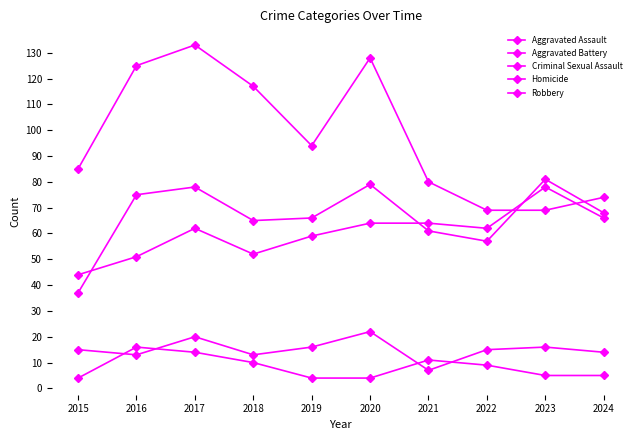

Count the number of data series in this chart.

5